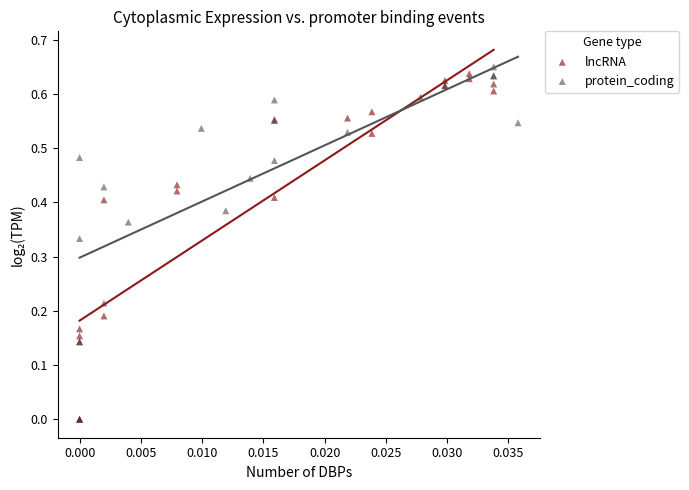

What are all the series names shown in the legend?

lncRNA, protein_coding